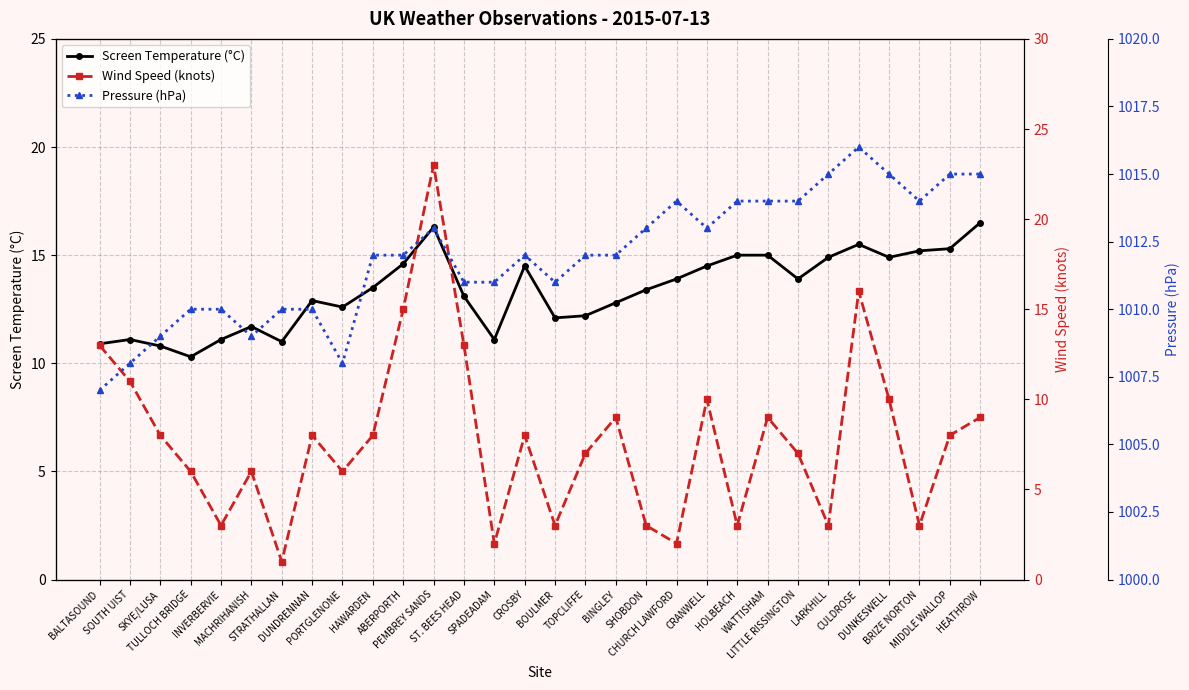

How many categories are shown in the chart?

30